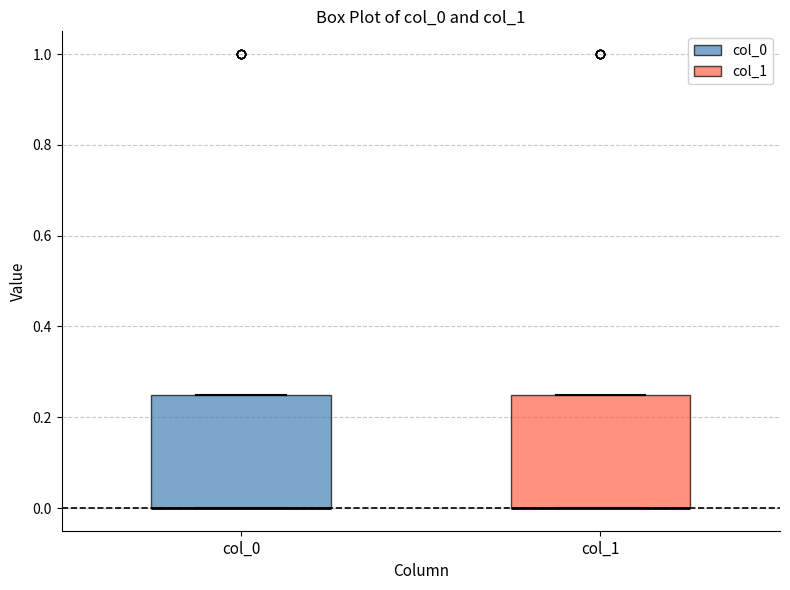

Where is the lower edge of the box for col_1 on the y-axis? The values are not printed on the chart, so give them approximately, as read against the axis.

0.00